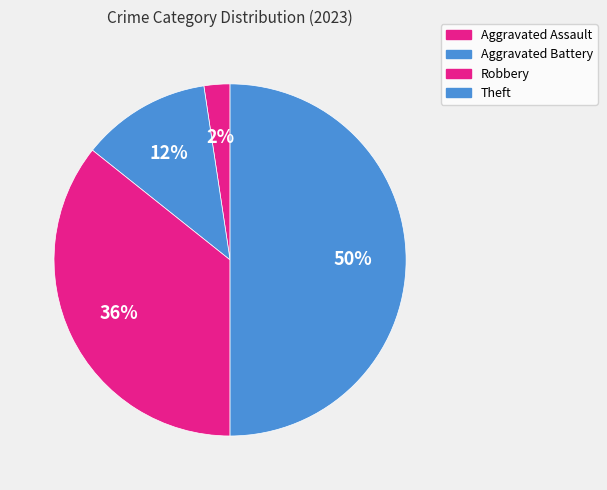

Is there a majority slice in this chart?

No